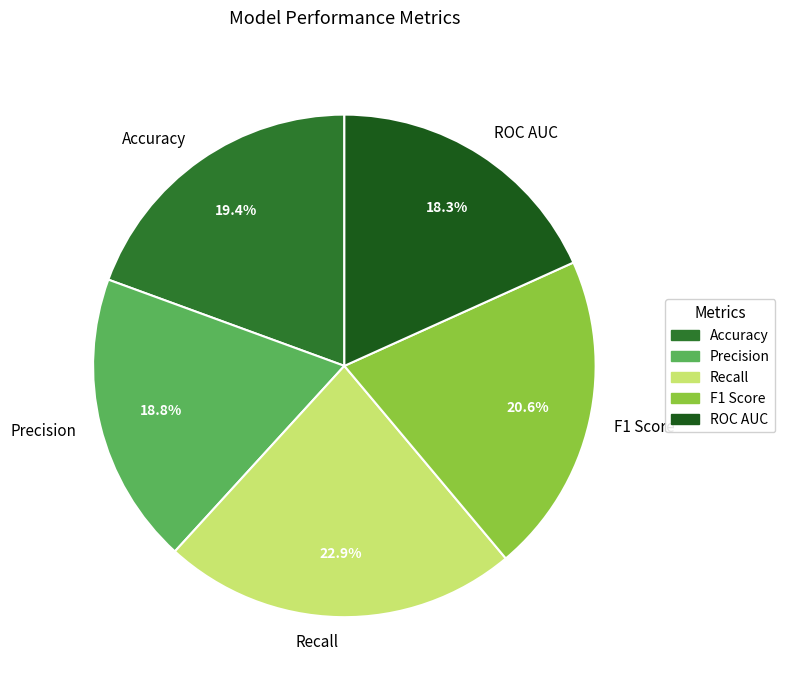

Is it true that ROC AUC is 27% of the pie?

False